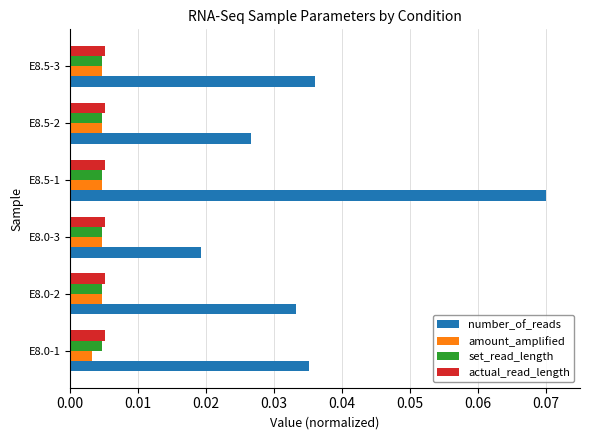

Which series has the widest spread of values?

number_of_reads